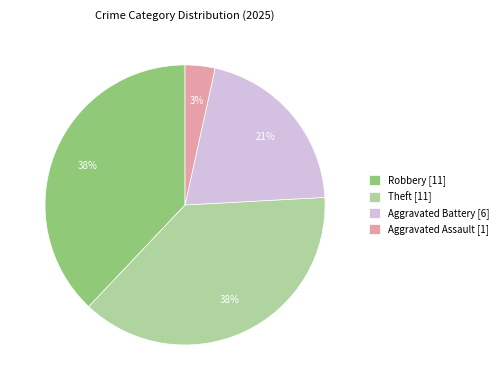

How many slices are in this pie chart?

4